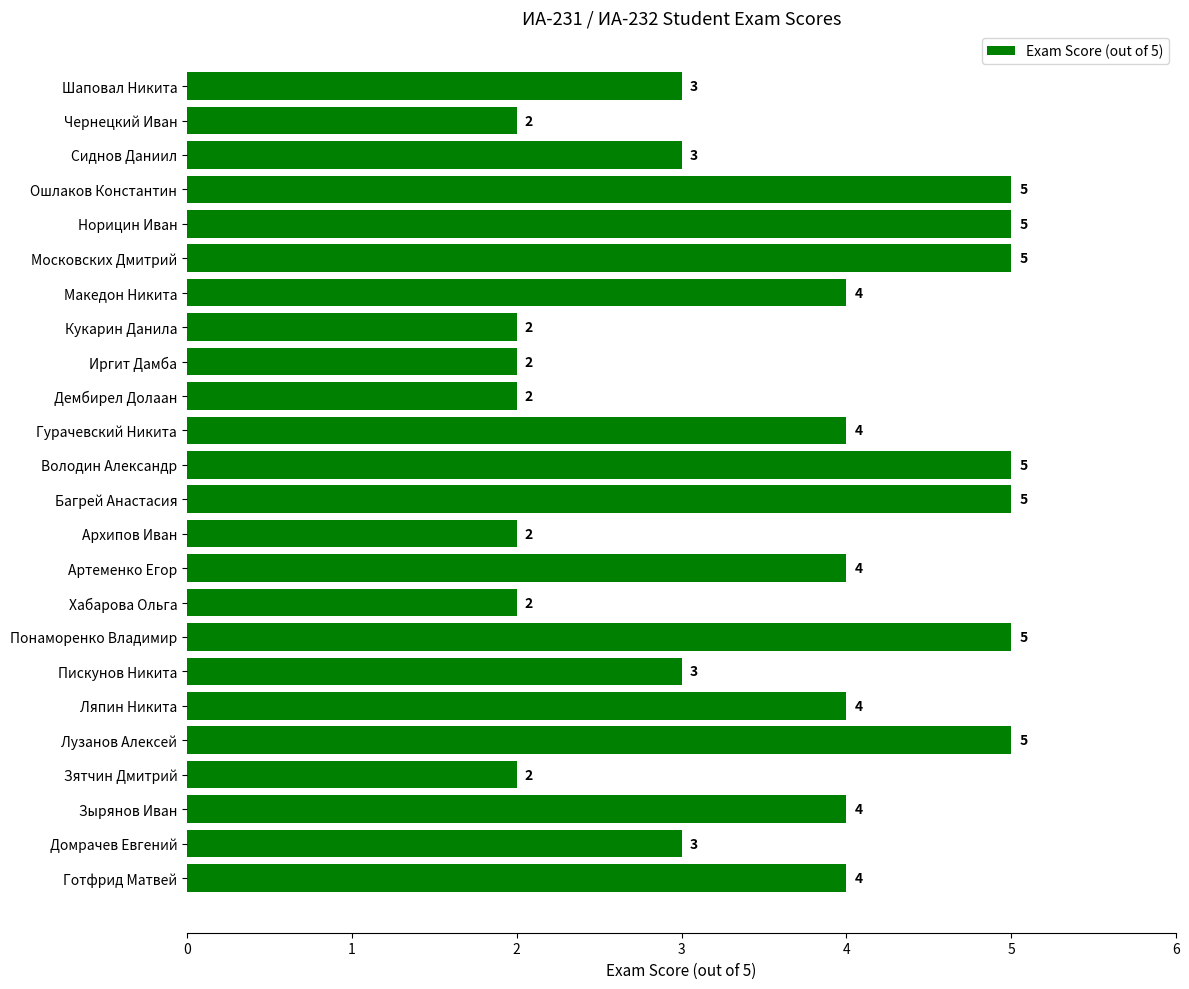

How many values are between 2 and 5?

24